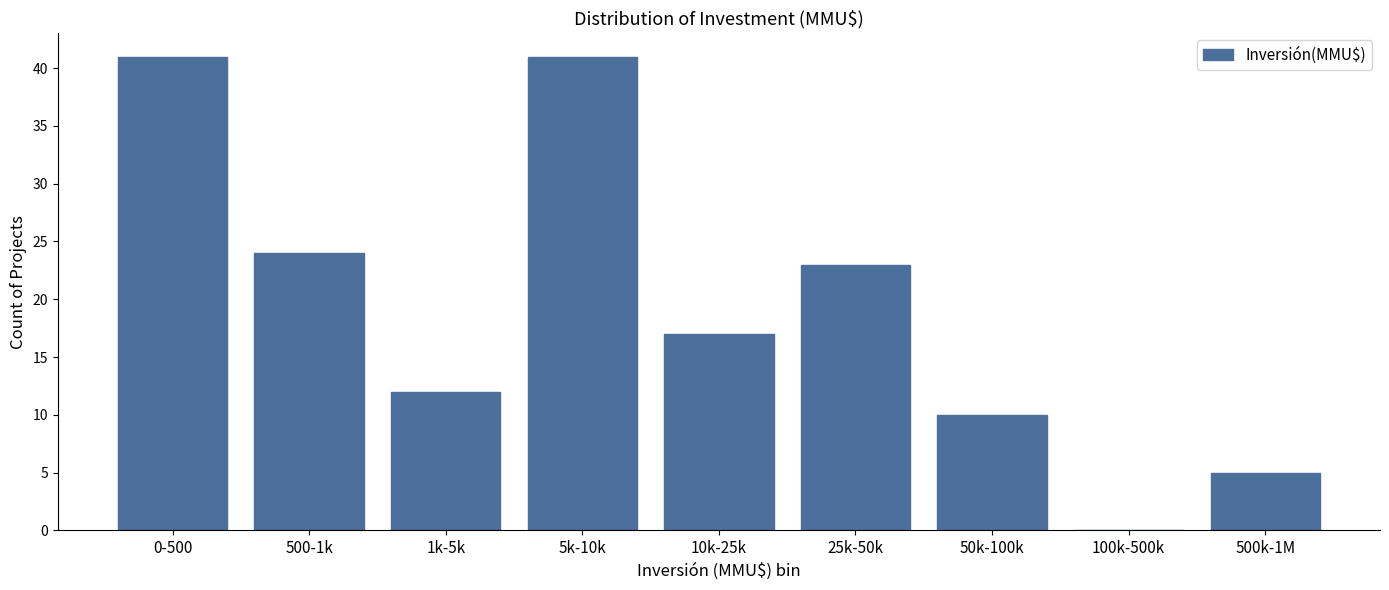

Reading left to right, list all the values displayed in this chart.

0-500=41	500-1k=24	1k-5k=12	5k-10k=41	10k-25k=17	25k-50k=23	50k-100k=10	100k-500k=0	500k-1M=5